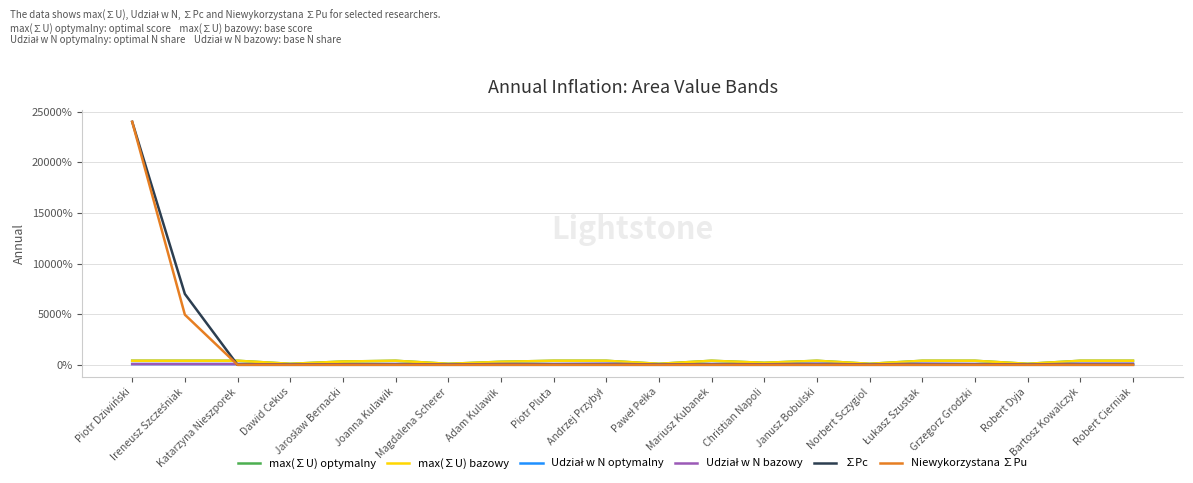

Which category has the highest value across all series?

Piotr Dziwiński